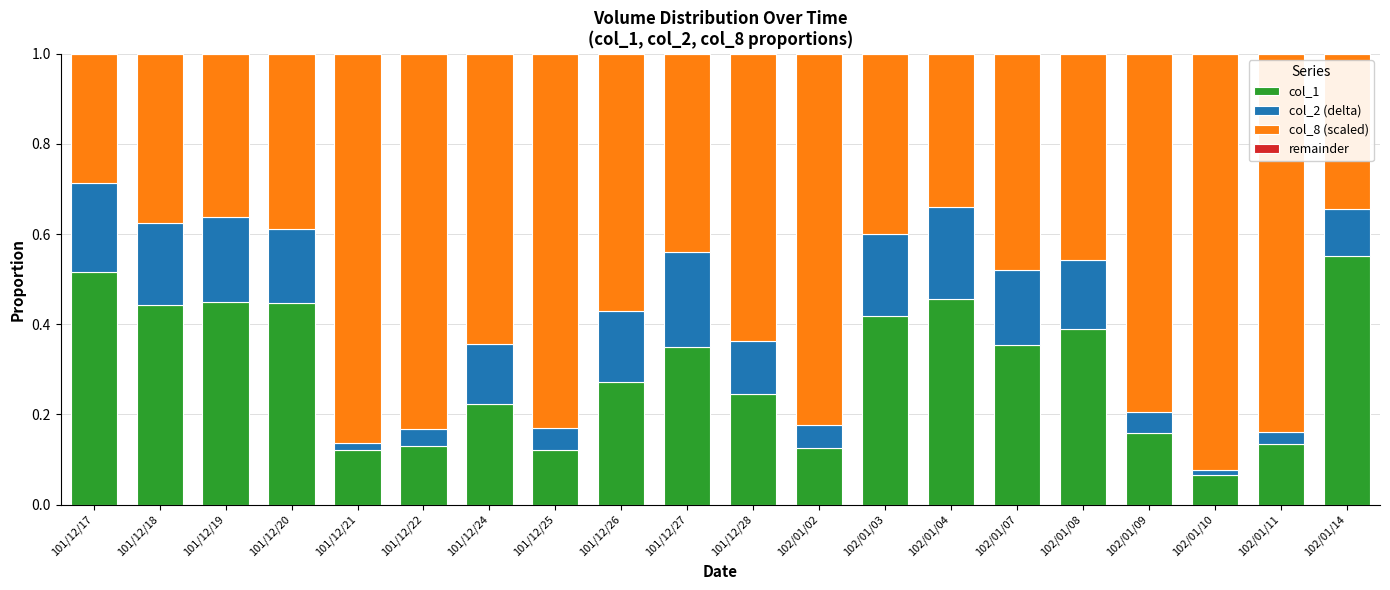

What is the total value across all series at 102/01/14?

1.0